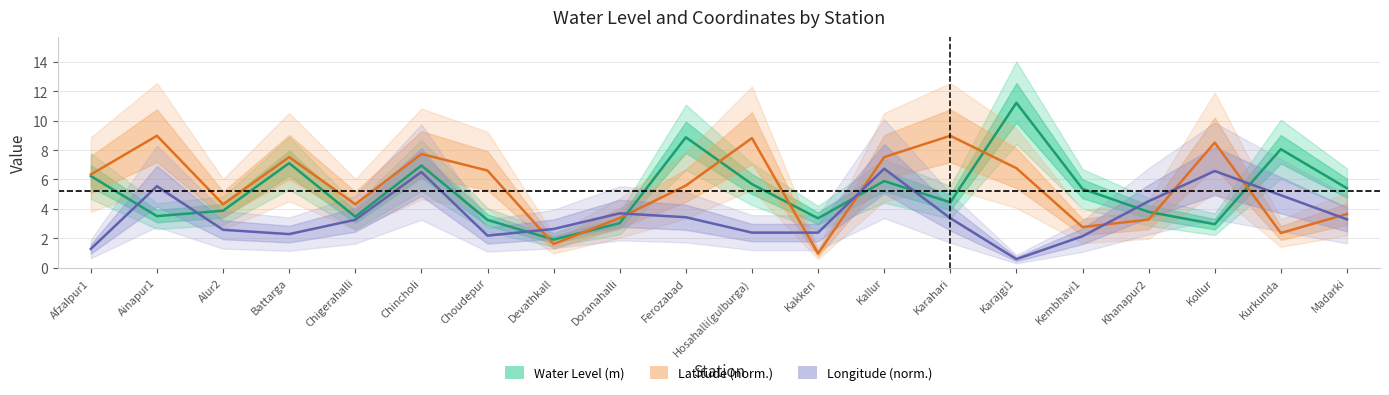

What is the label of the 20th point from the right?

Afzalpur1